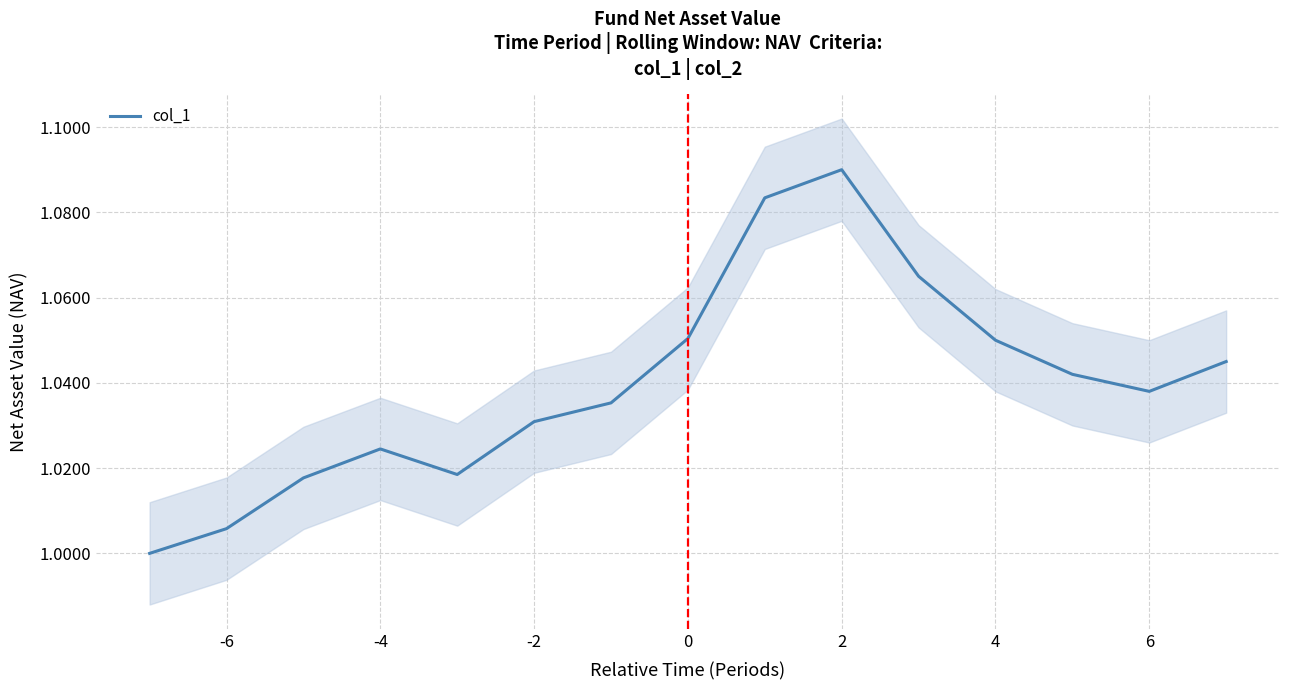

The value of col_1 at 6 is 0.3. True or false?

False